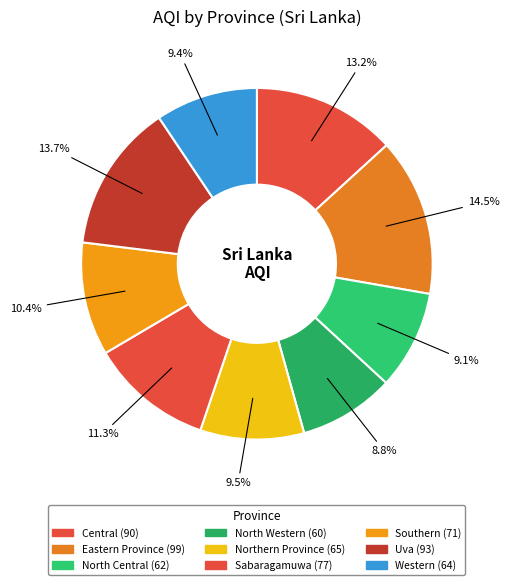

Does North Central account for over 50% of the chart?

No